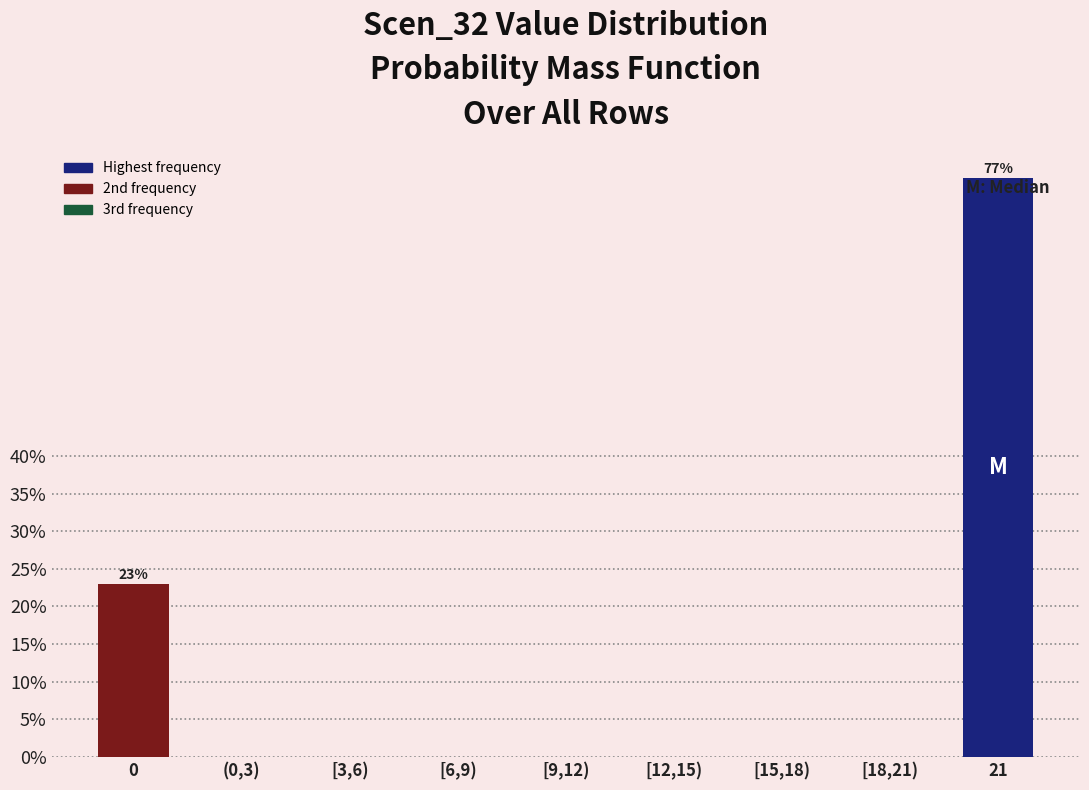

Reading right to left, list all the values displayed in this chart.

21=77	[18,21)=0	[15,18)=0	[12,15)=0	[9,12)=0	[6,9)=0	[3,6)=0	(0,3)=0	0=23